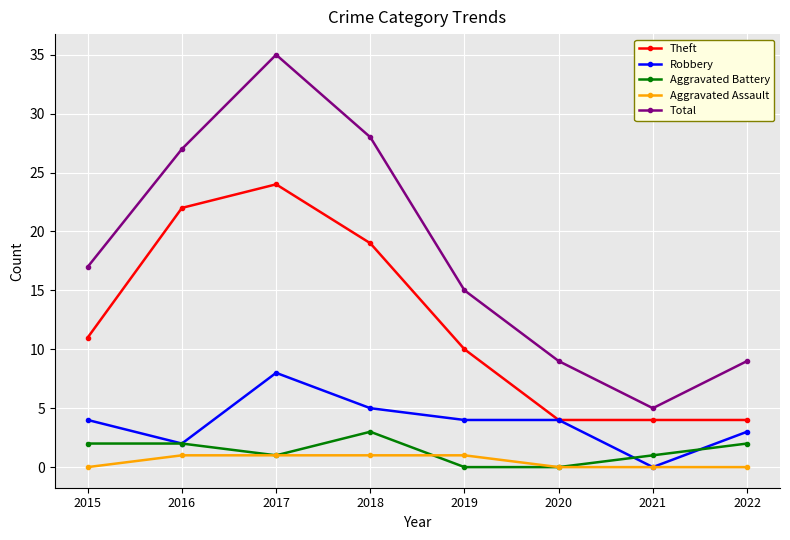

What is the total value across all series at 2017?

69